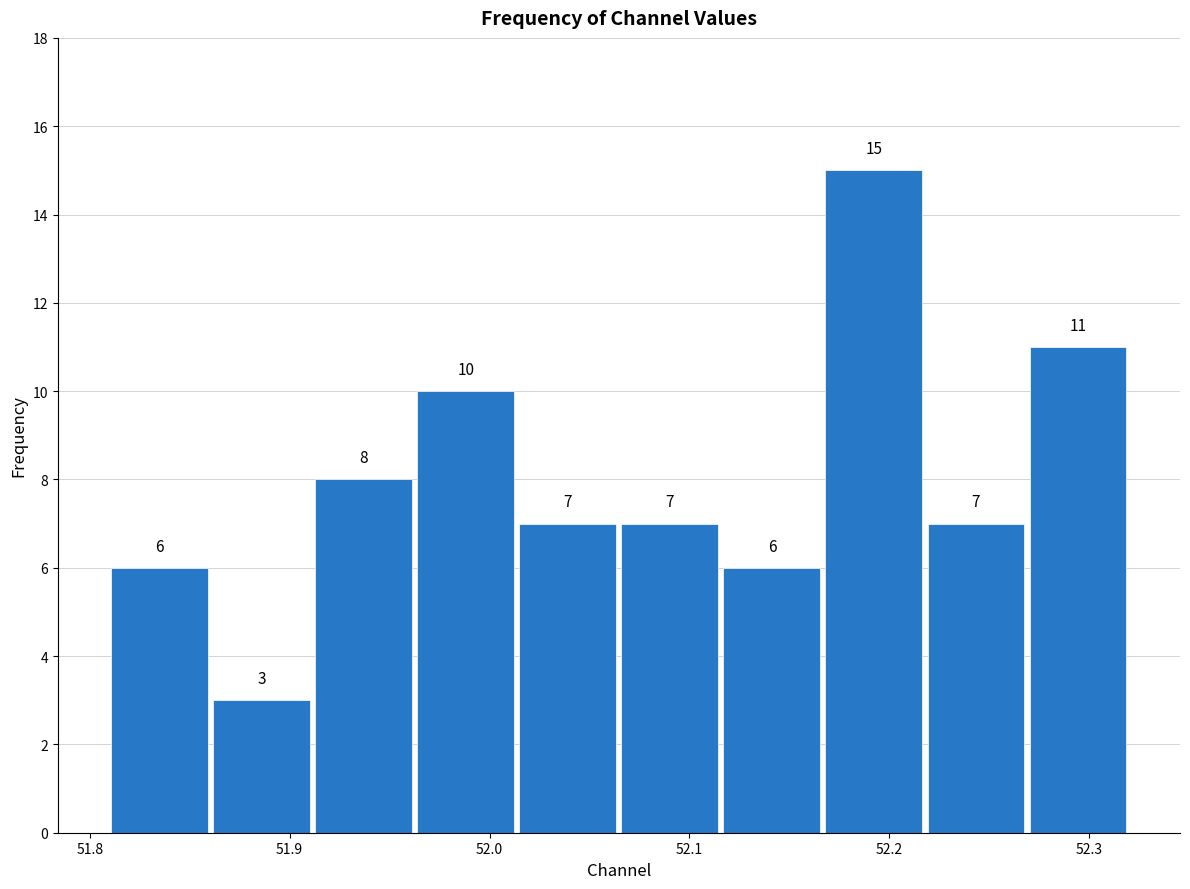

Which range on the x-axis has the tallest bar?

52.17 to 52.22